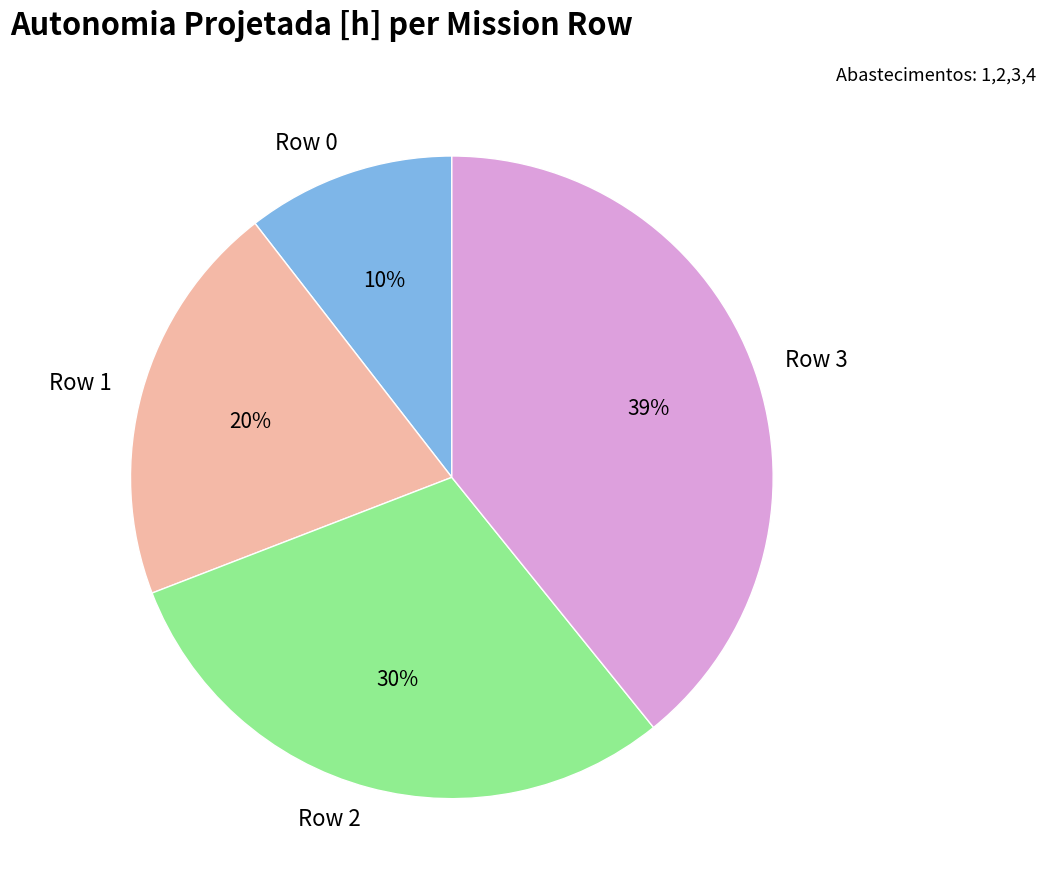

Count the number of slices in the pie.

4